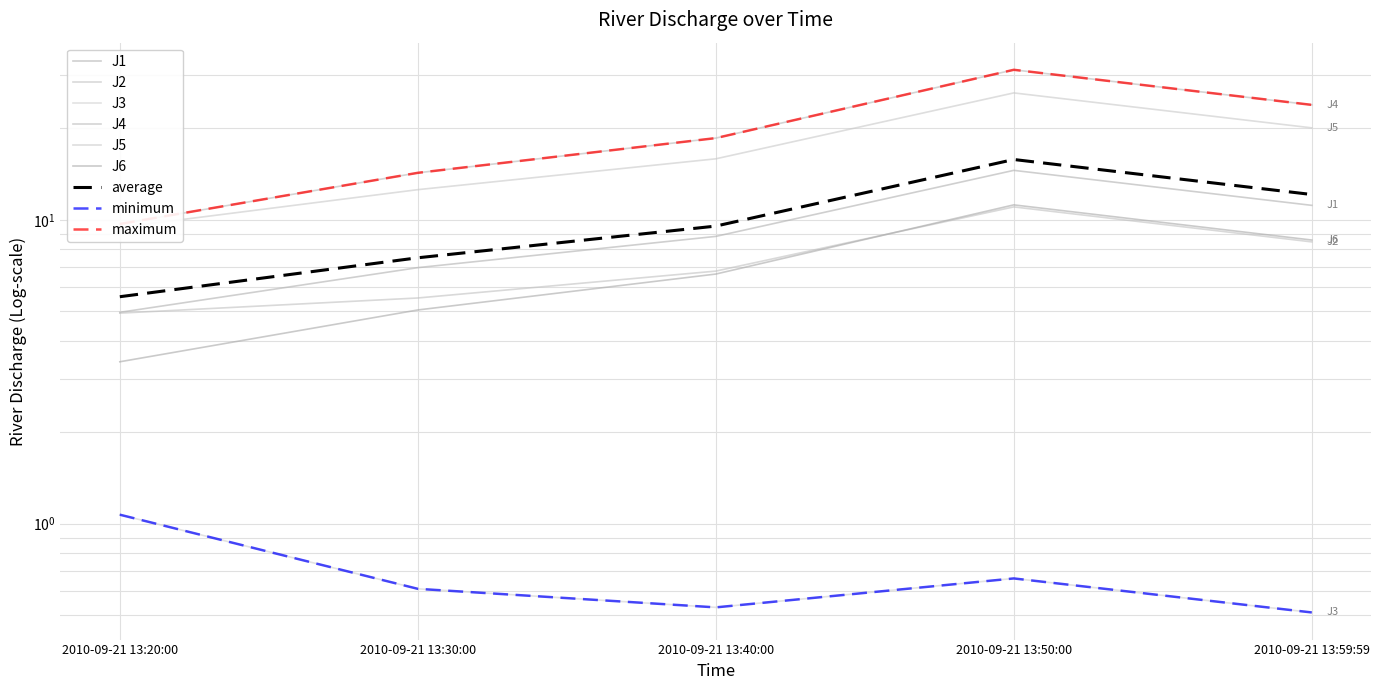

True or false: J4 and J1 intersect in this chart.

False